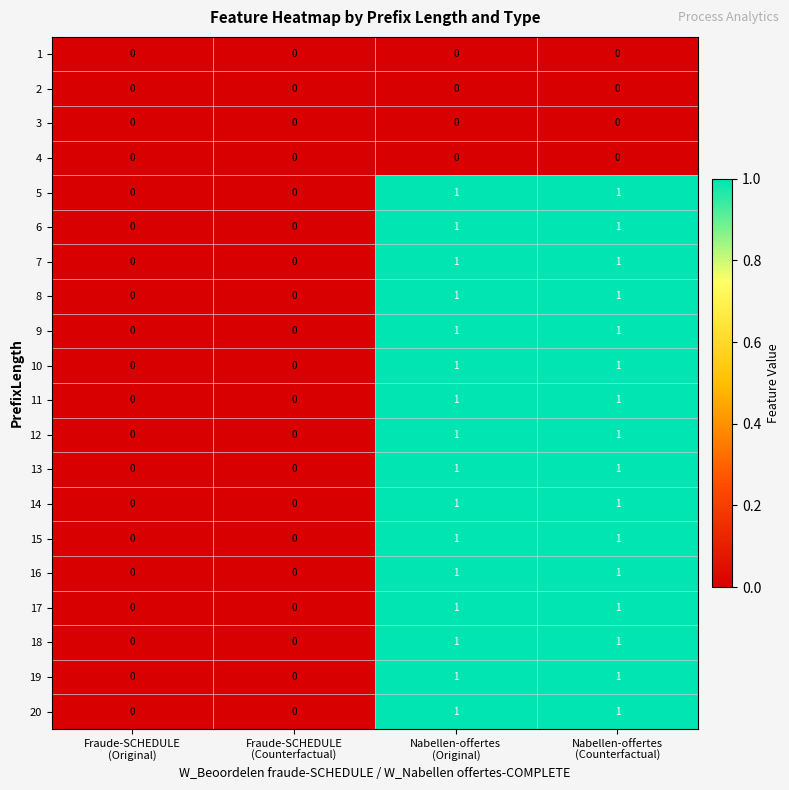

Count the 18 values in the range 0 to 1.

4